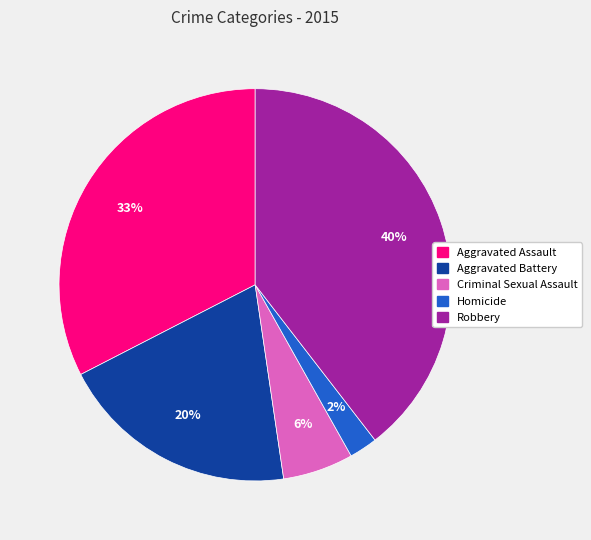

Which category has the smallest portion of the pie?

Homicide